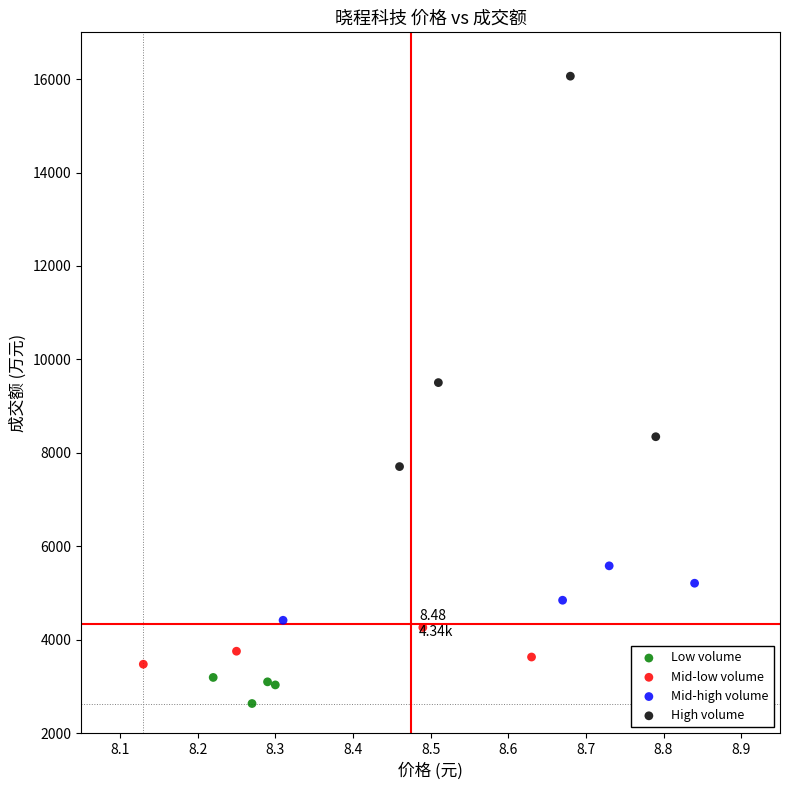

Which series has the largest Y range (max minus min)?

High volume